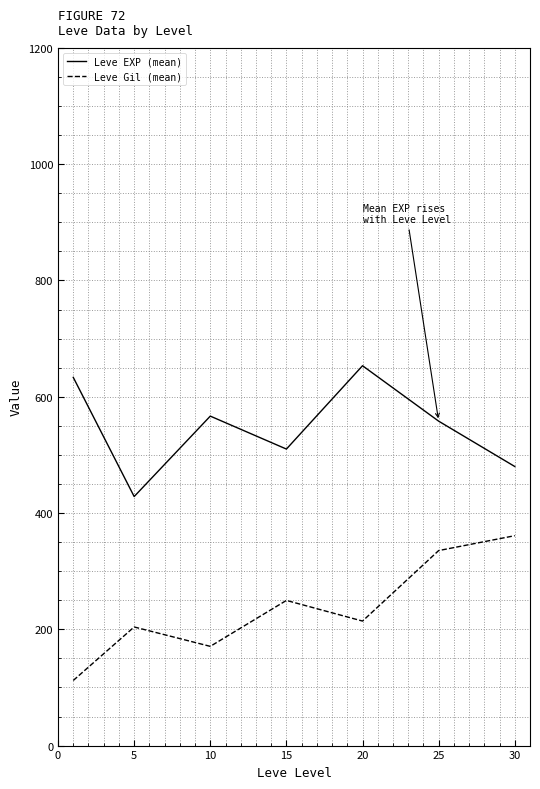

Rank the series by their average value, from lowest to highest.

Leve Gil (mean), Leve EXP (mean)